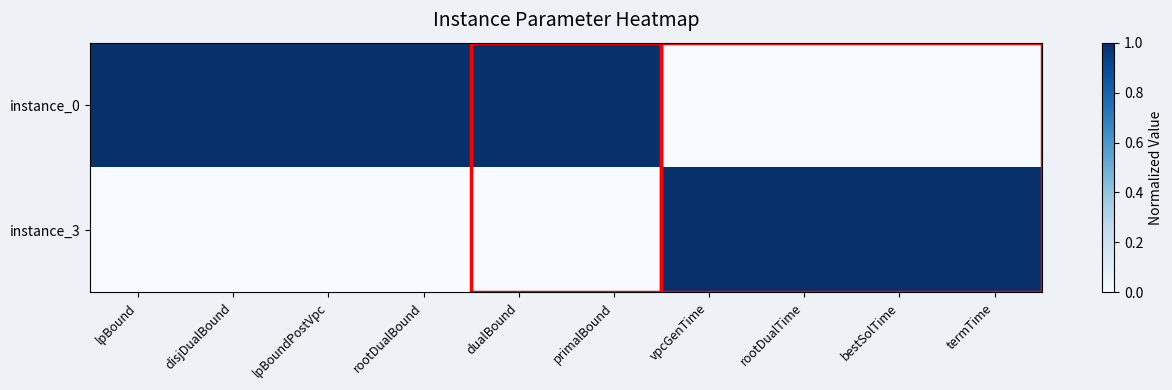

Reading left to right, extract all data points from this chart.

instance_0: lpBound=1	disjDualBound=1	lpBoundPostVpc=1	rootDualBound=1	dualBound=1	primalBound=1	vpcGenTime=0	rootDualTime=0	bestSolTime=0	termTime=0
instance_3: lpBound=0	disjDualBound=0	lpBoundPostVpc=0	rootDualBound=0	dualBound=0	primalBound=0	vpcGenTime=1	rootDualTime=1	bestSolTime=1	termTime=1